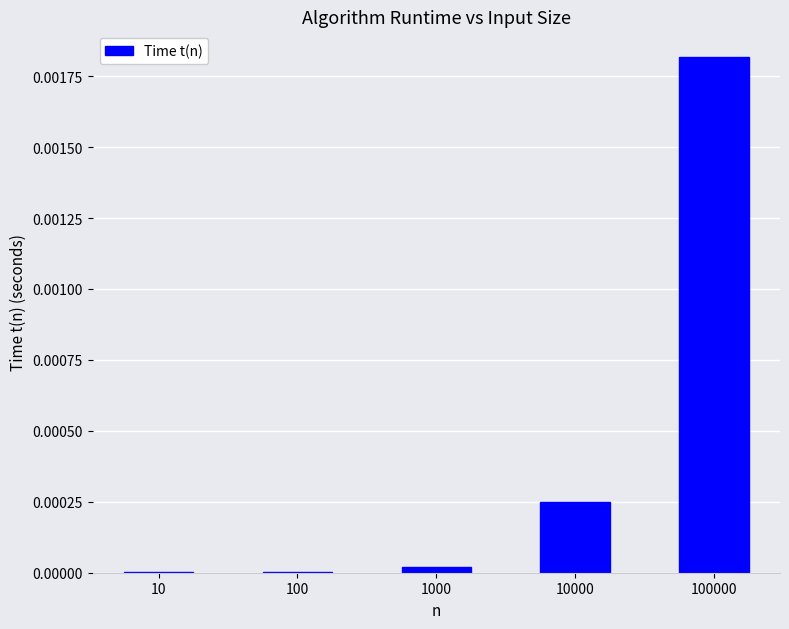

Between 100 and 100000, which is larger?

100000